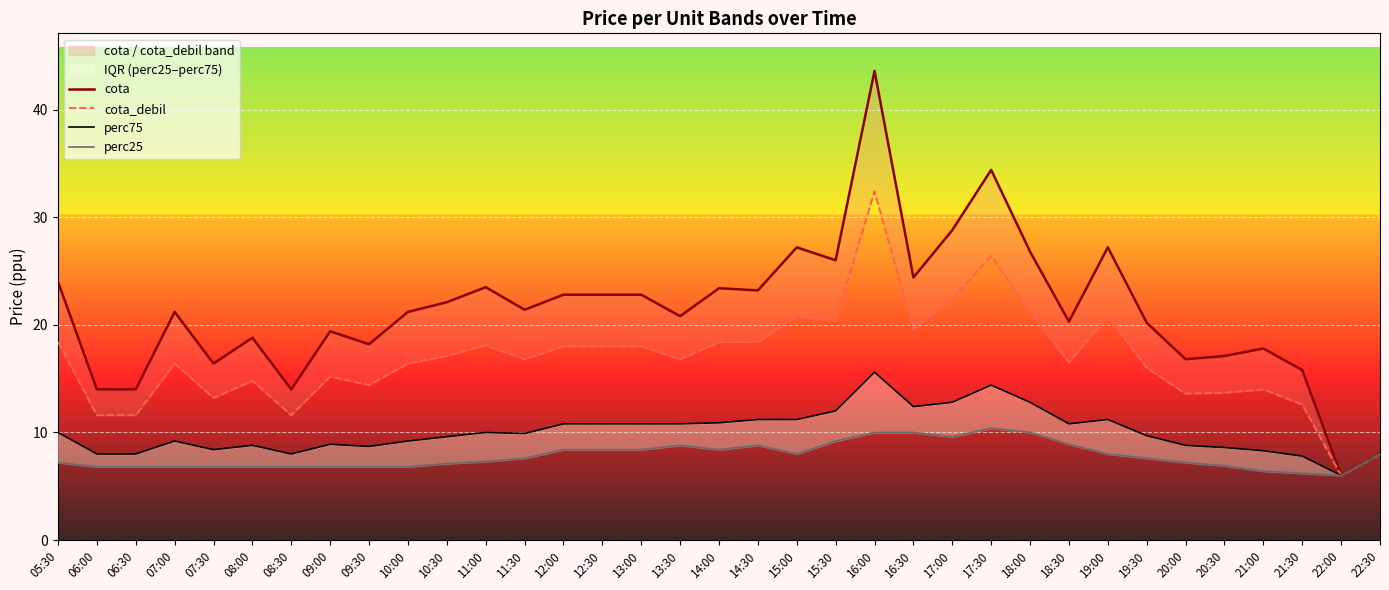

Between 15:00 and 18:30, which series saw the biggest shift?

cota